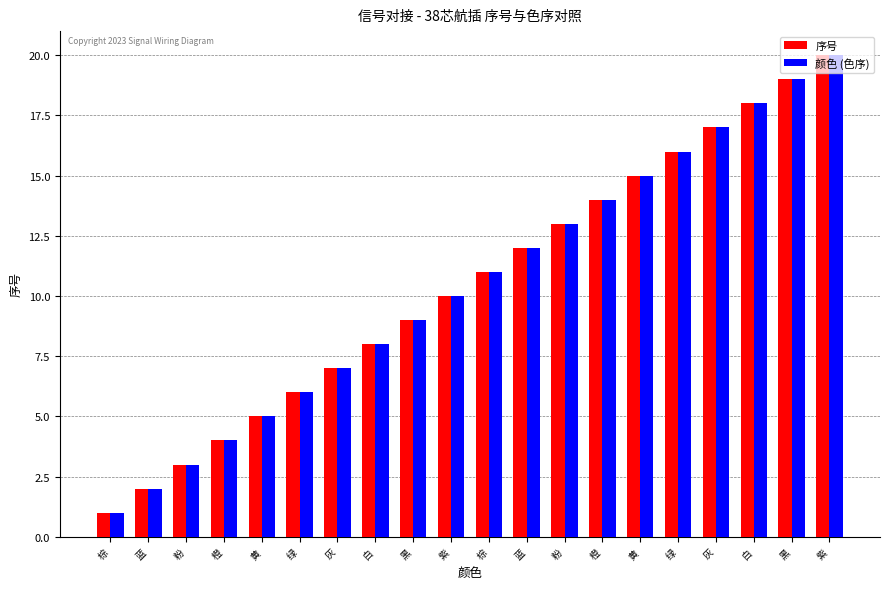

Rank the series by their maximum value, from highest to lowest.

序号, 颜色 (色序)